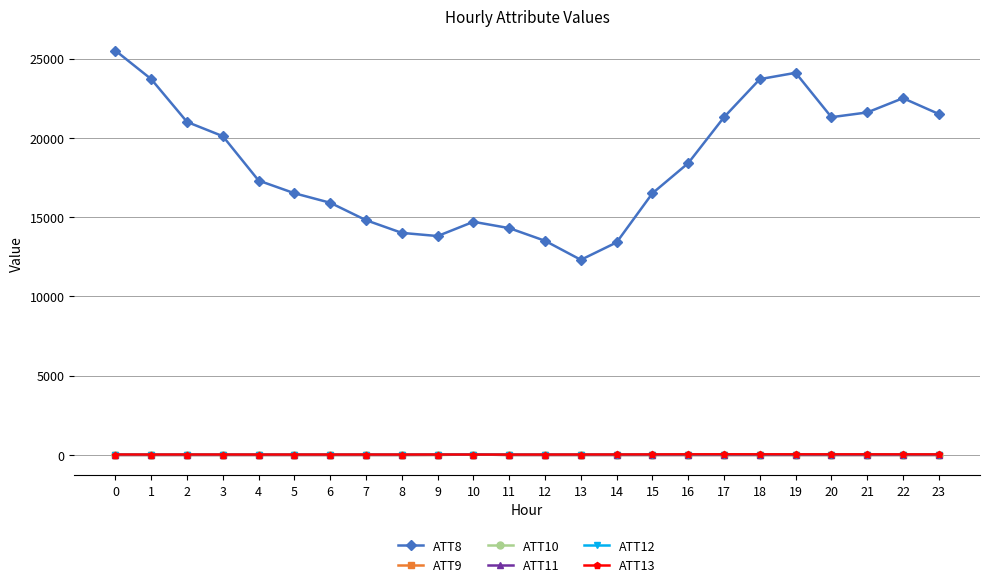

What is the difference between the ATT8 values at 8 and 2?

7000.0